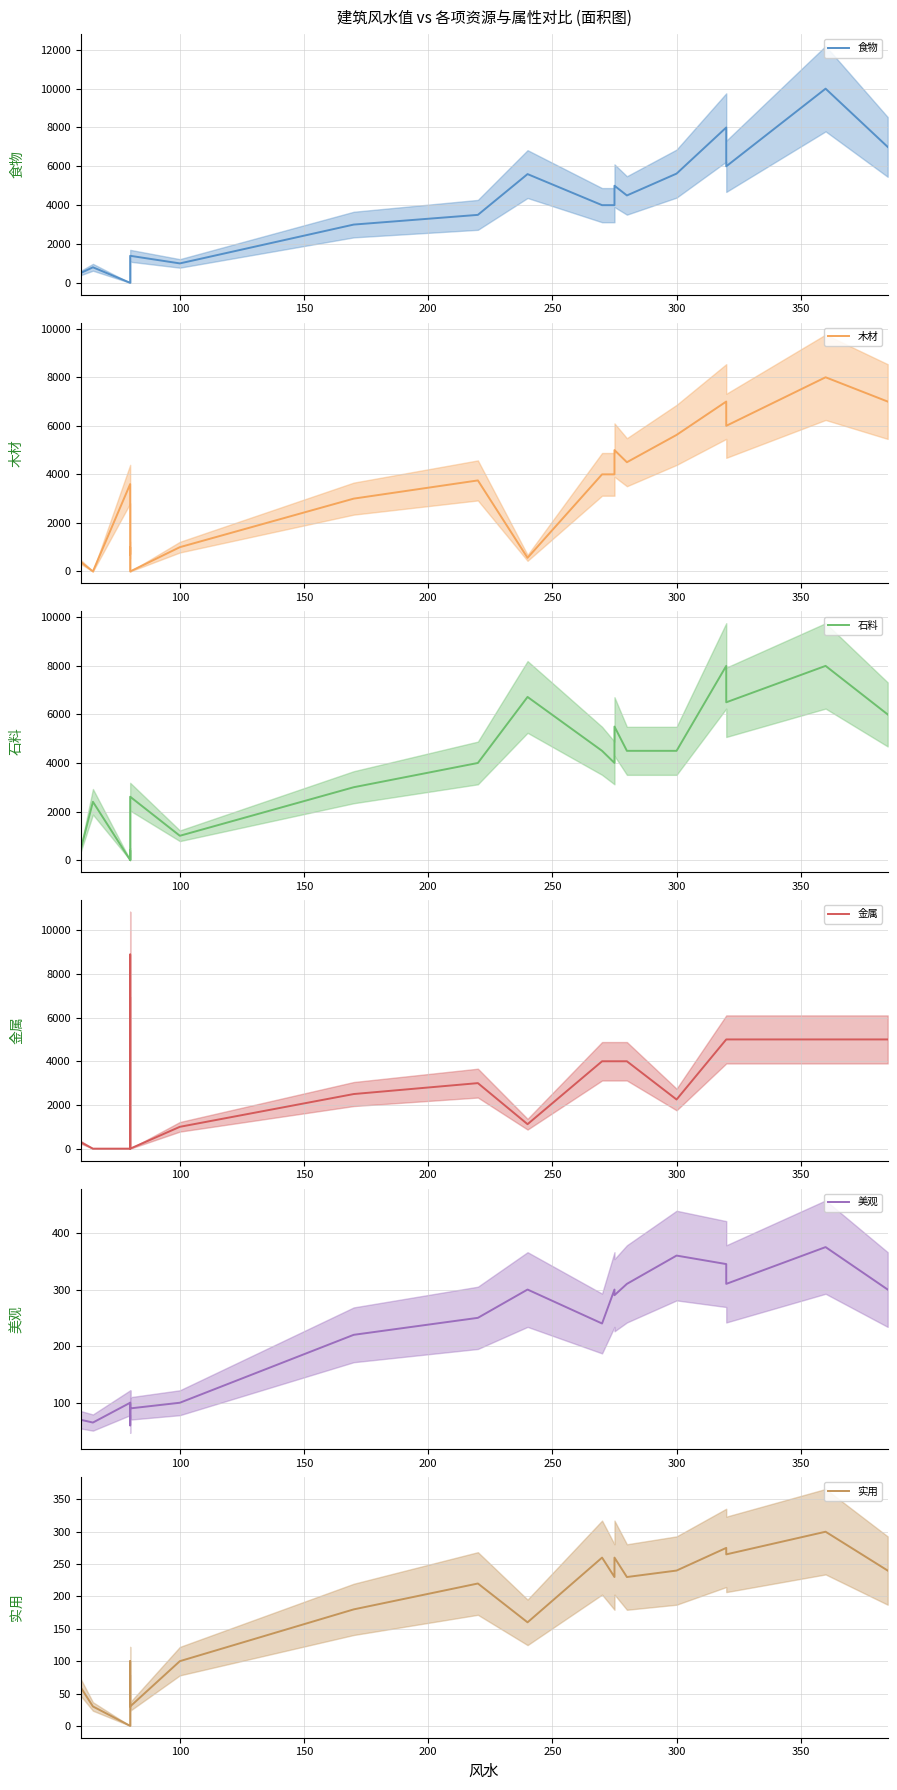

What is the difference between the maximum and second lowest values in the 木材 series?

8000